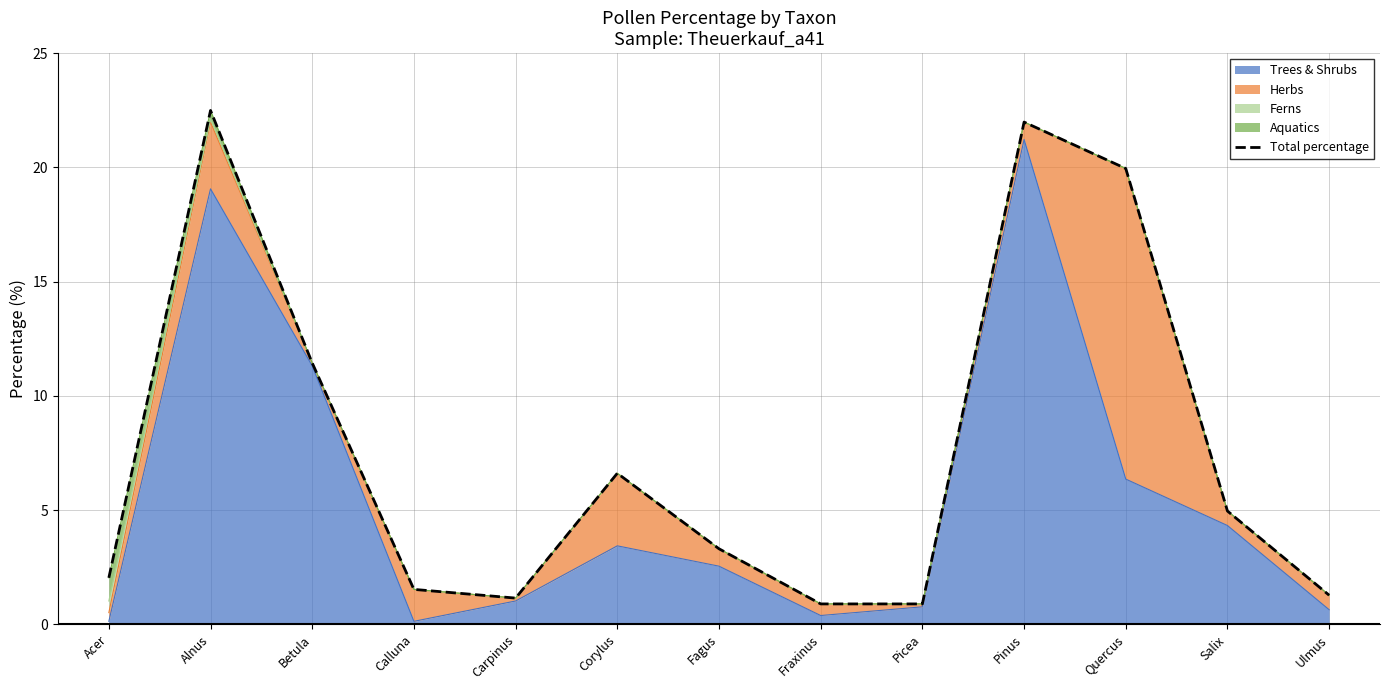

What is the difference between the maximum and second lowest values?

21.6